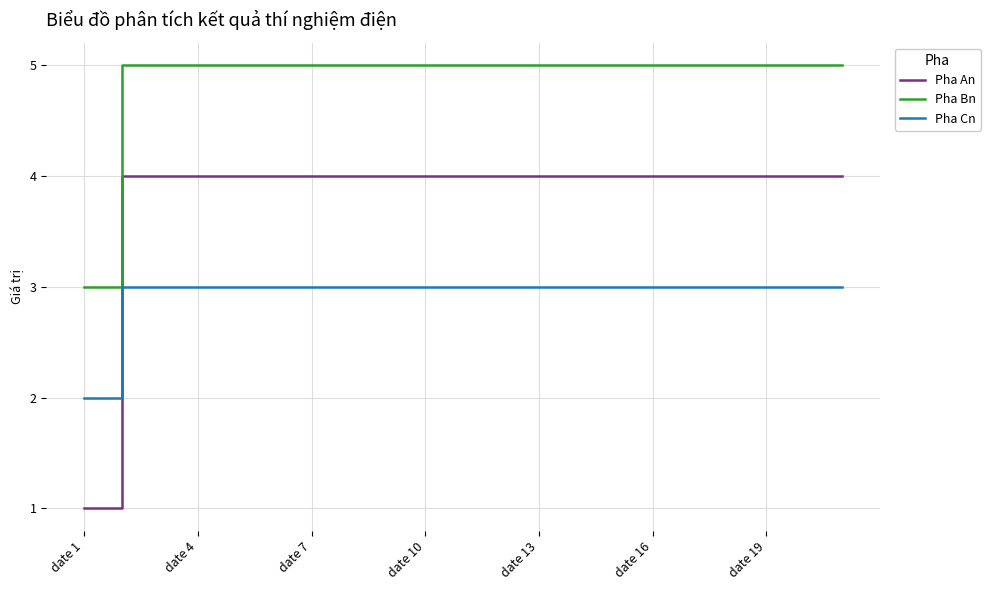

True or false: Pha Bn and Pha An intersect in this chart.

False